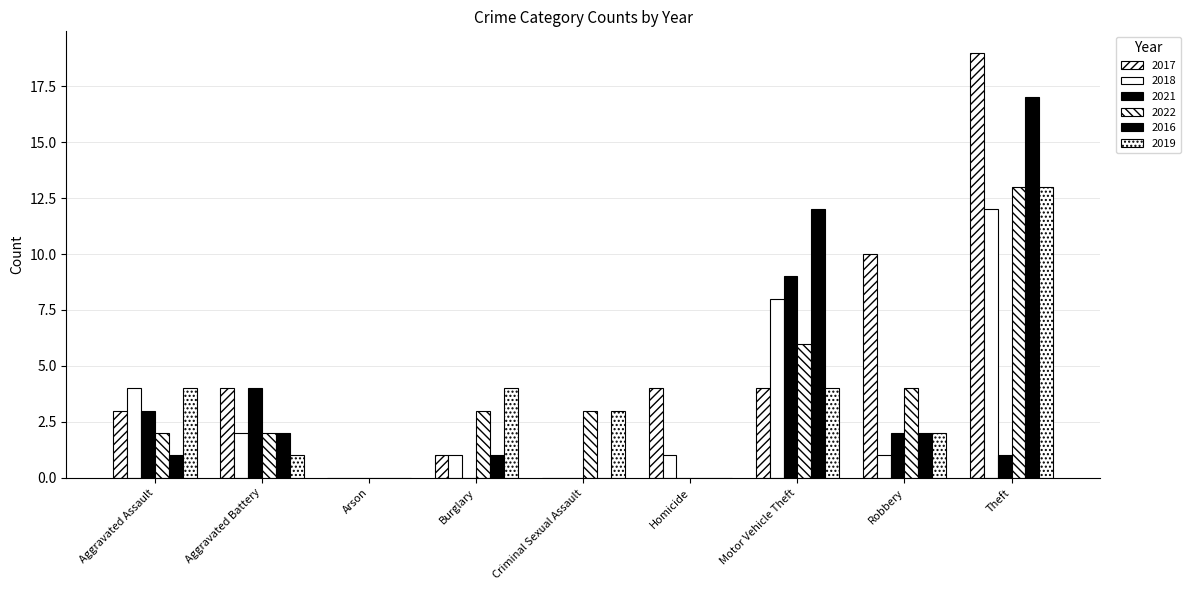

Which category has the lowest value across all series?

Arson